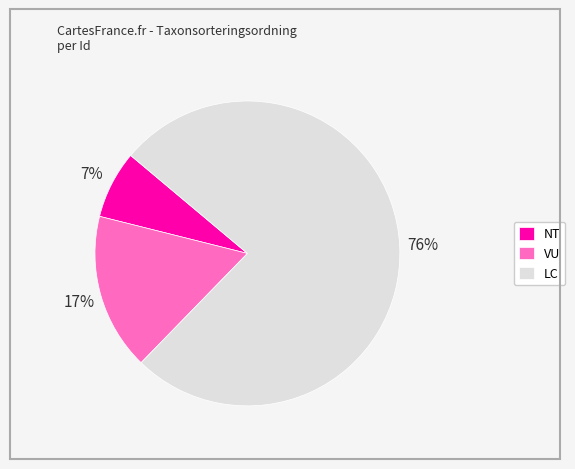

Is there any slice that represents more than half of the pie?

Yes